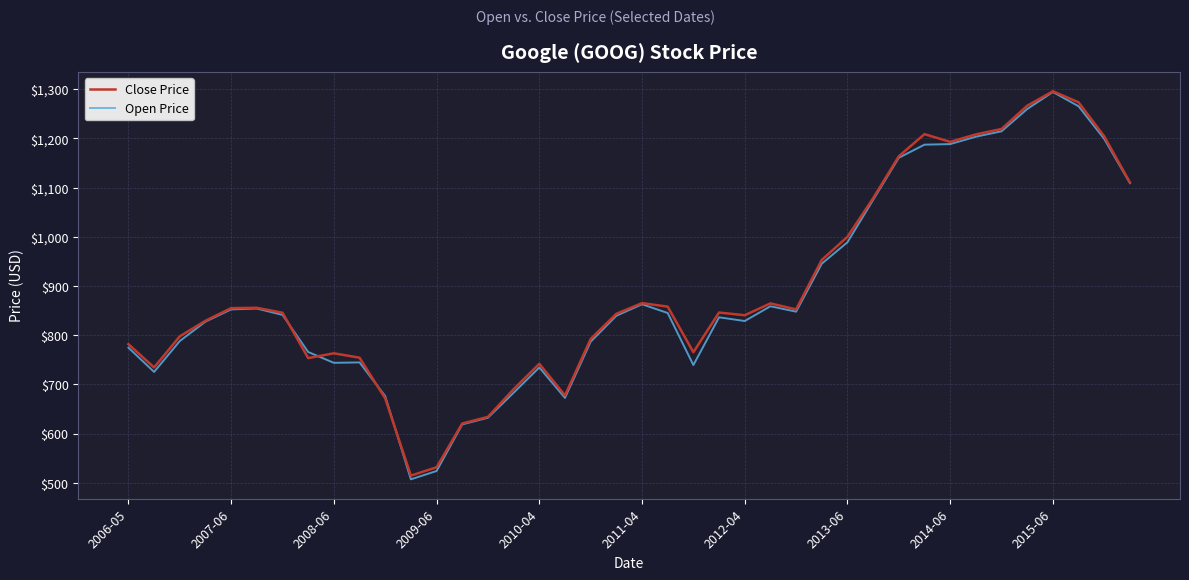

What is the highest value of the Open Price series?

1294.4